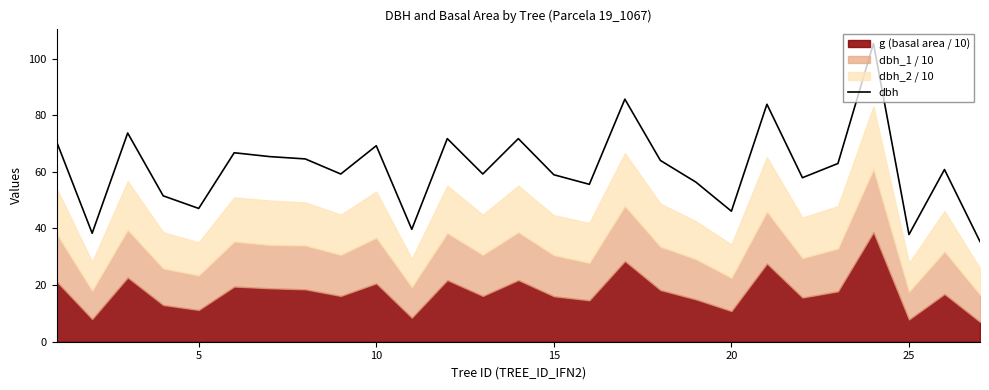

What is the maximum value for dbh?

105.3